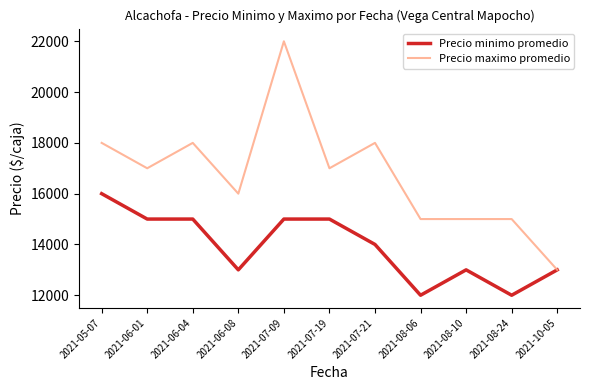

Rank the series at 2021-08-24 from highest to lowest value.

Precio maximo promedio, Precio minimo promedio